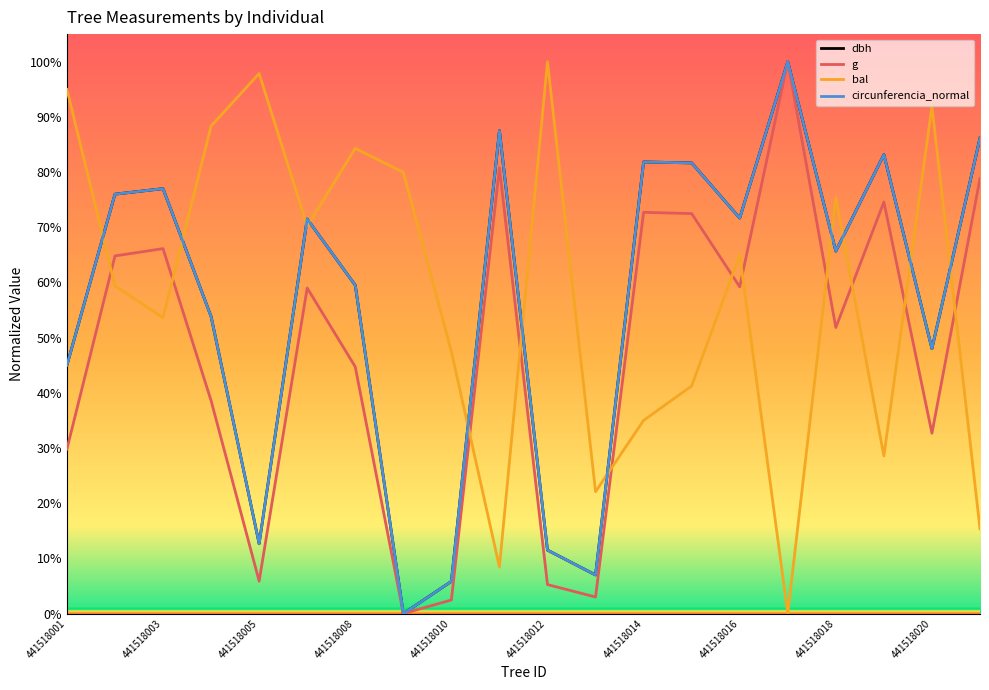

What is the highest value of the dbh series?

100.0